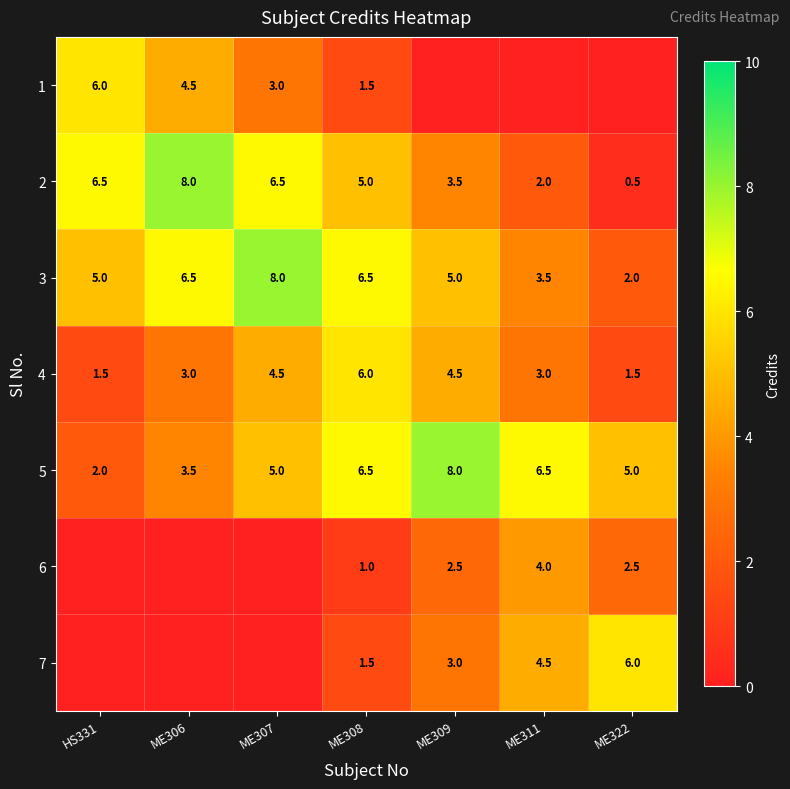

Which label corresponds to the smallest value in the chart?

ME309